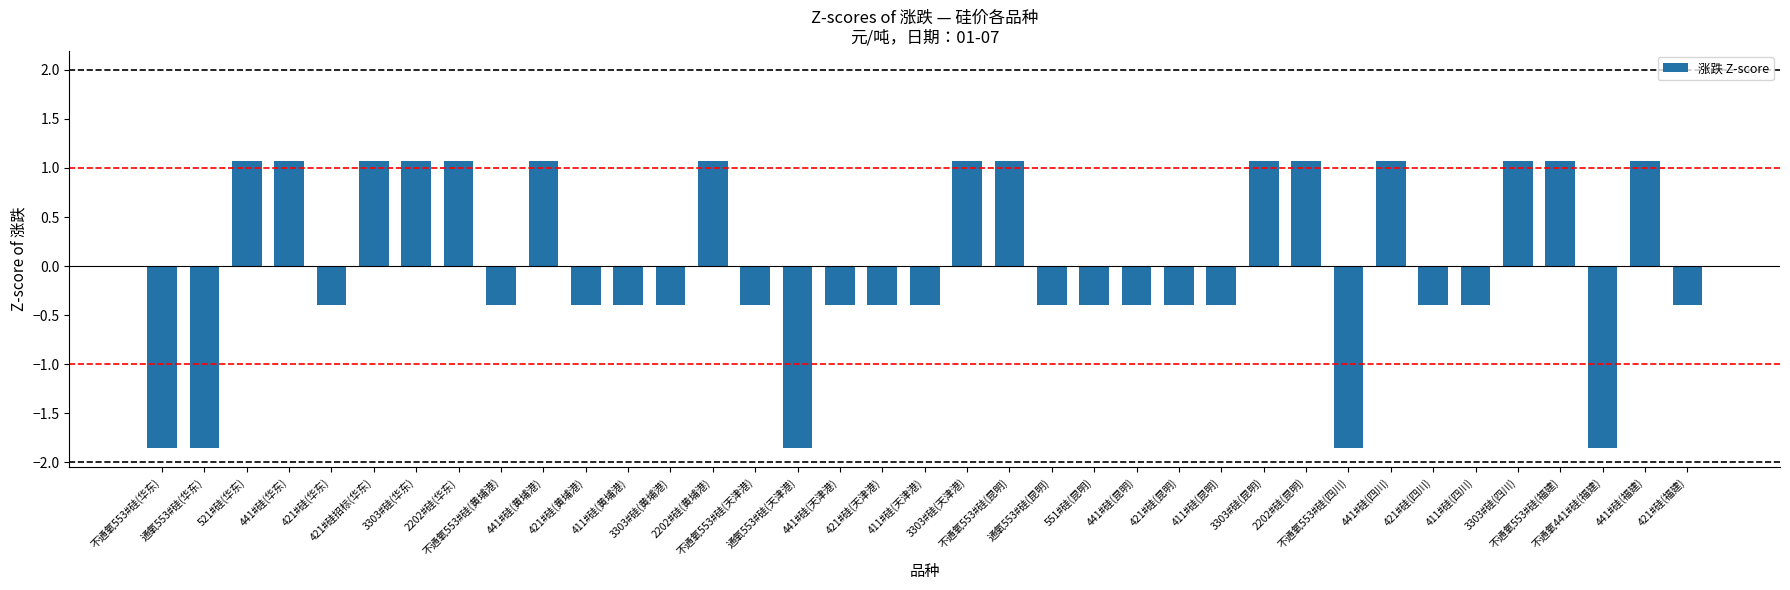

What is the greatest value displayed?

1.1